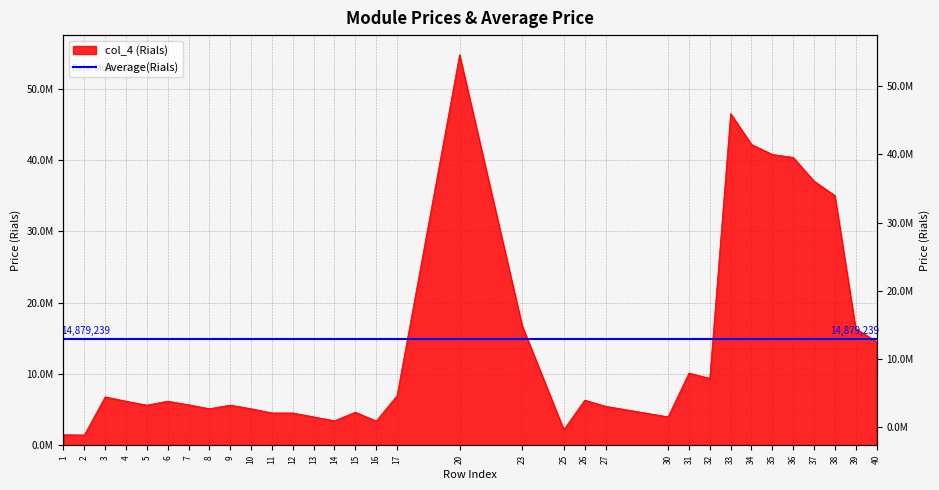

At which label is the value closest to 28126000?

38